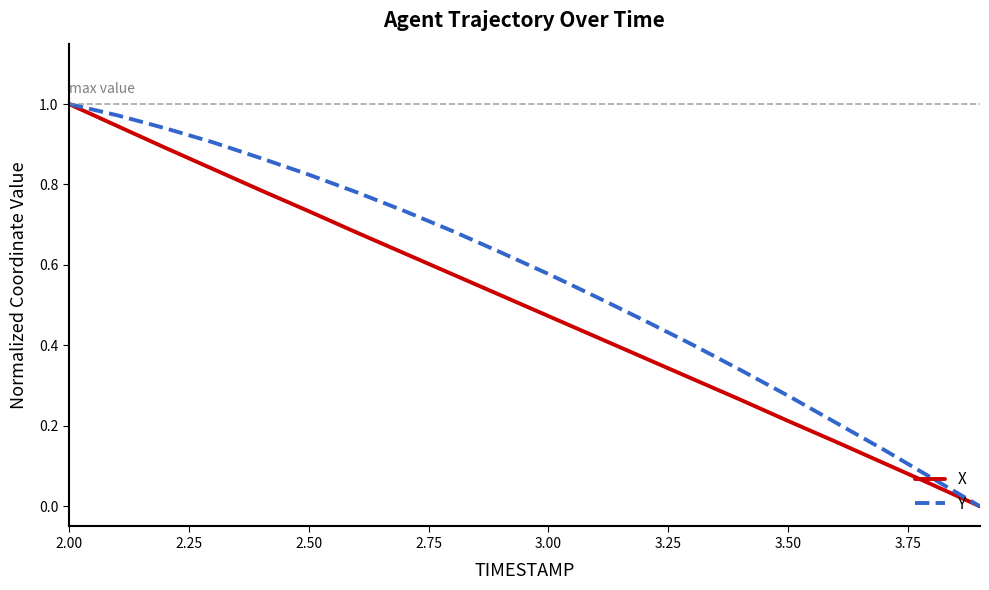

List the series in order of their overall mean, lowest first.

X, Y